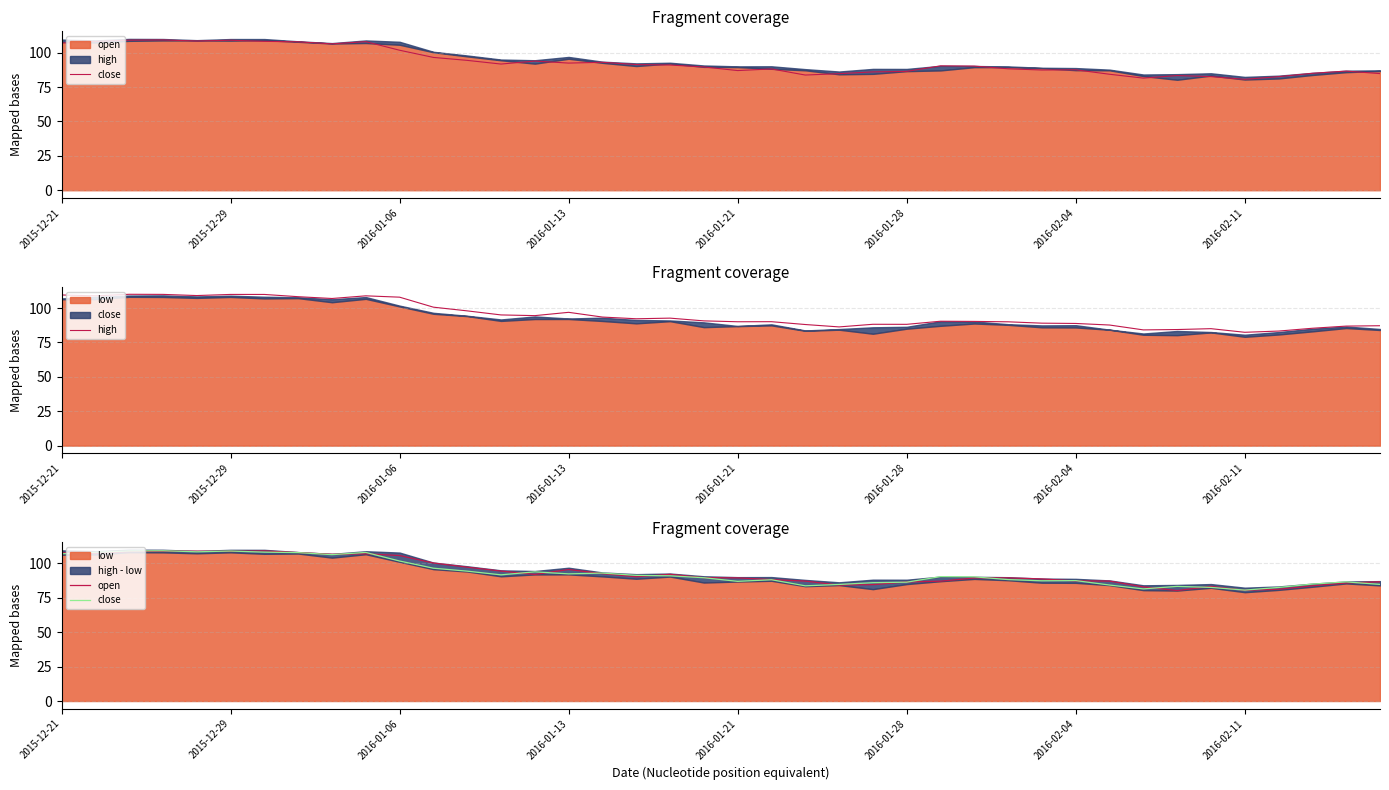

Does the chart have visible grid lines?

Yes